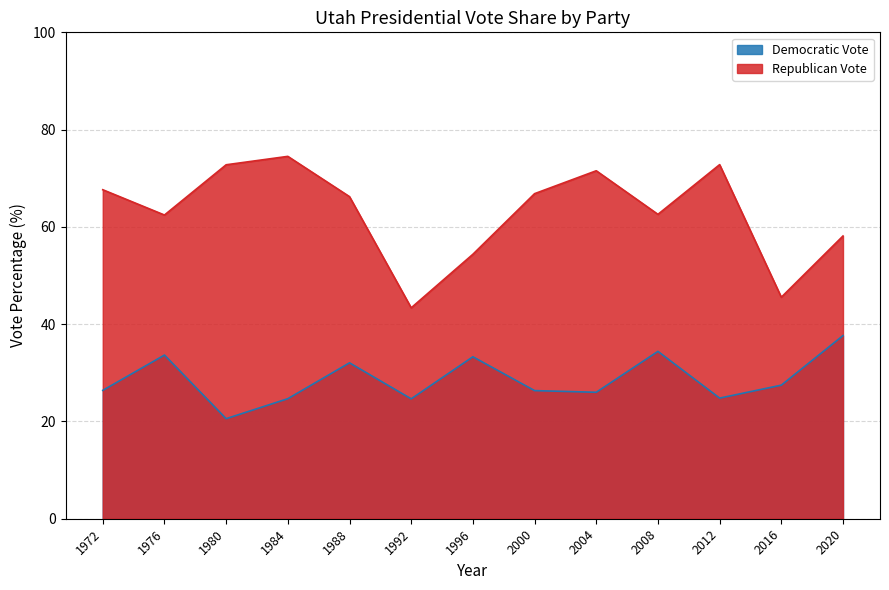

True or false: Democratic Vote has a value of 34.4 at 2008.

True